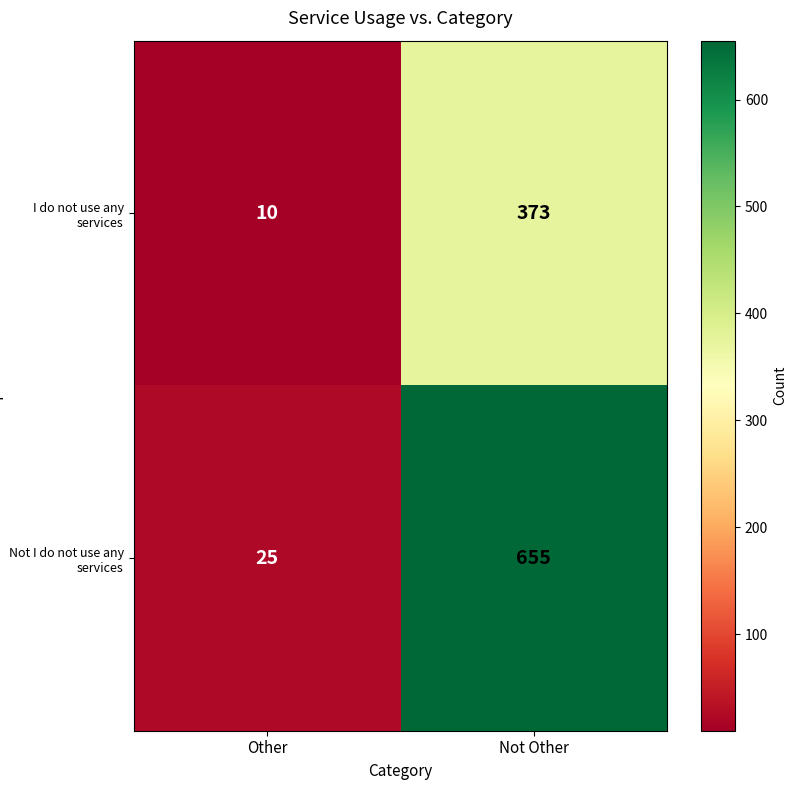

At which category does the chart reach its minimum across all series?

Other